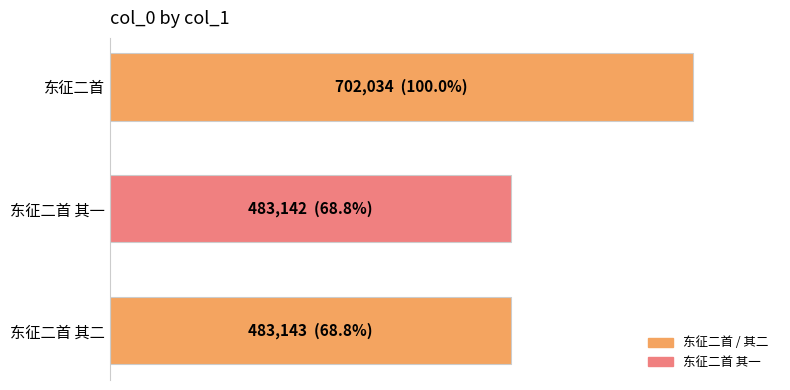

Are the bars horizontal?

Yes